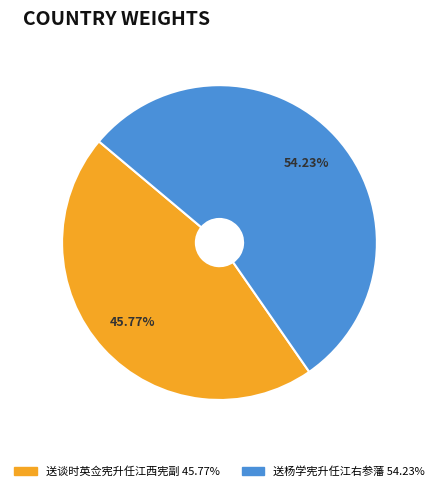

Rank the categories by value from highest to lowest.

送杨学宪升任江右参藩, 送谈时英佥宪升任江西宪副